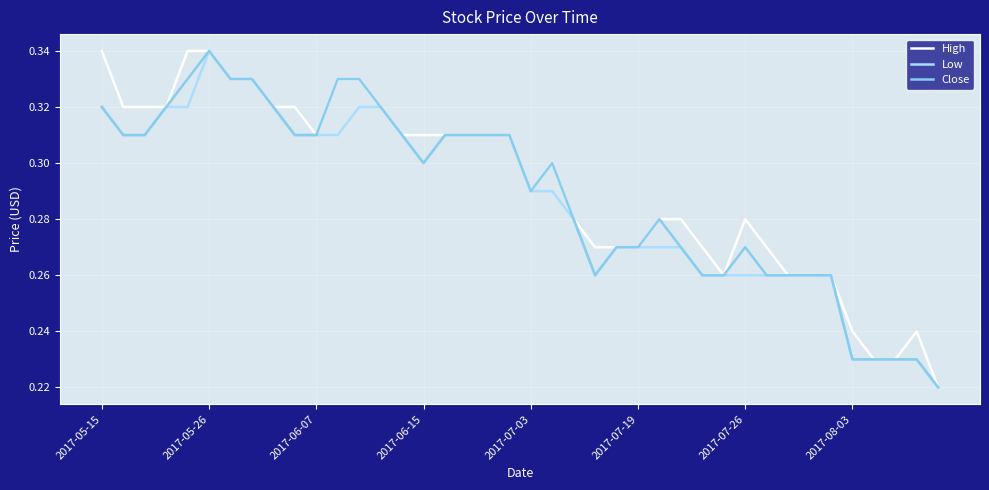

What is the minimum value for High?

0.2